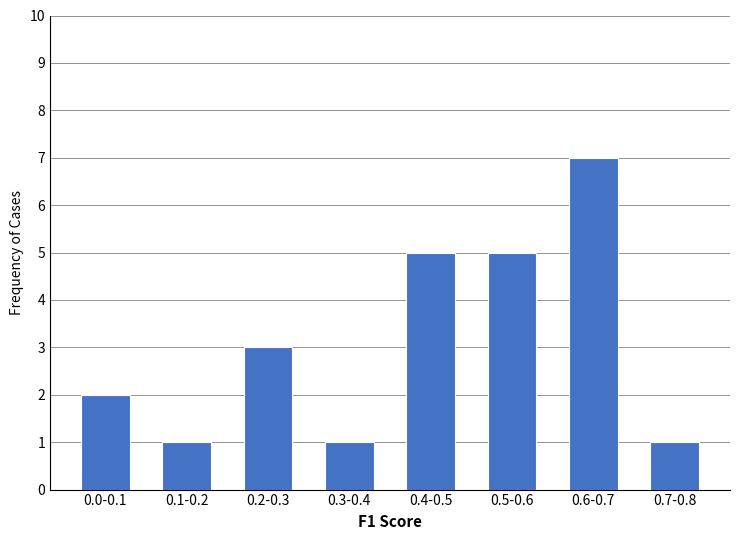

Reading left to right, list all the values displayed in this chart.

0.0-0.1=2	0.1-0.2=1	0.2-0.3=3	0.3-0.4=1	0.4-0.5=5	0.5-0.6=5	0.6-0.7=7	0.7-0.8=1